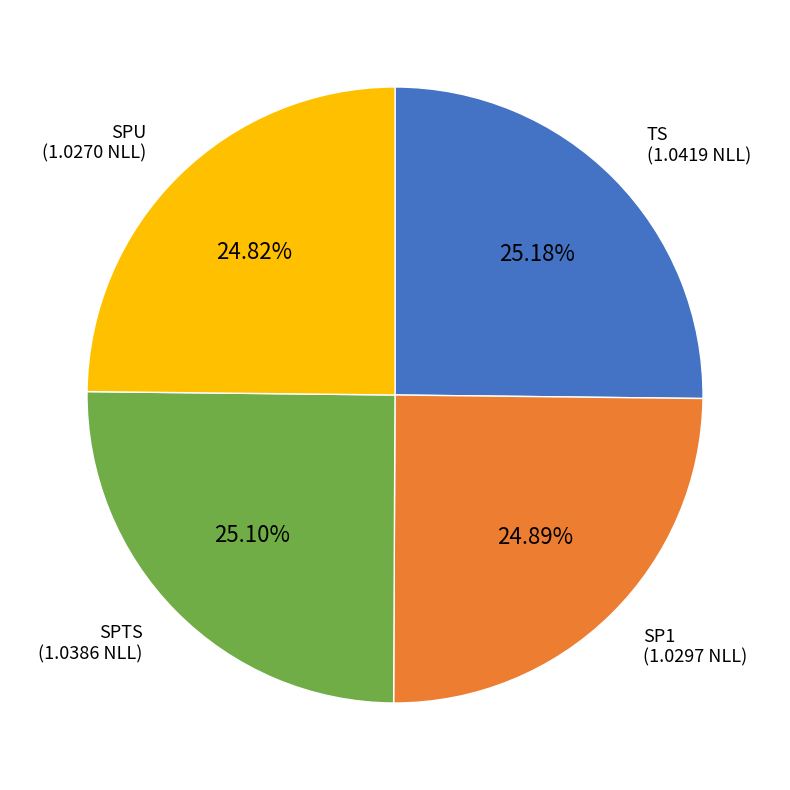

Is there a majority slice in this chart?

No